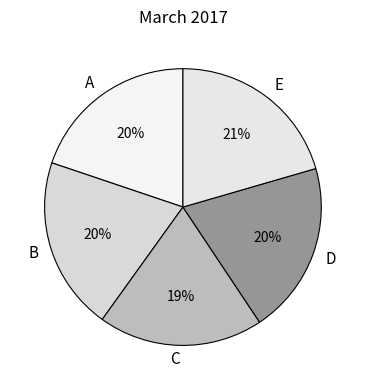

What percentage is the C slice, to the nearest percent?

19%